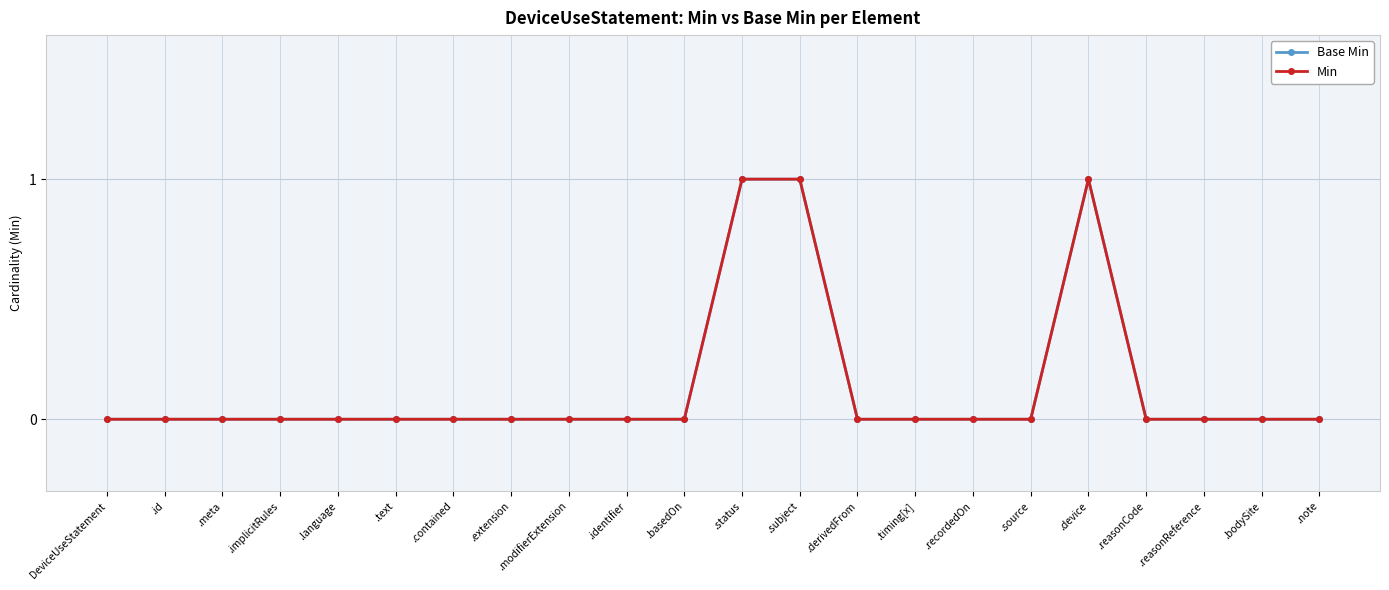

Does the chart have visible grid lines?

Yes